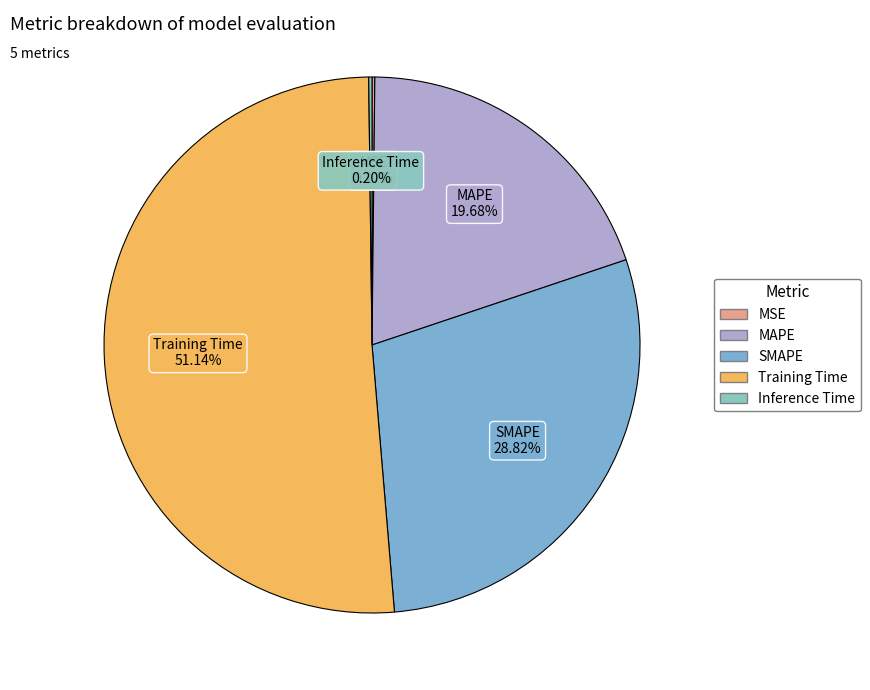

Which slice is the largest?

Training Time